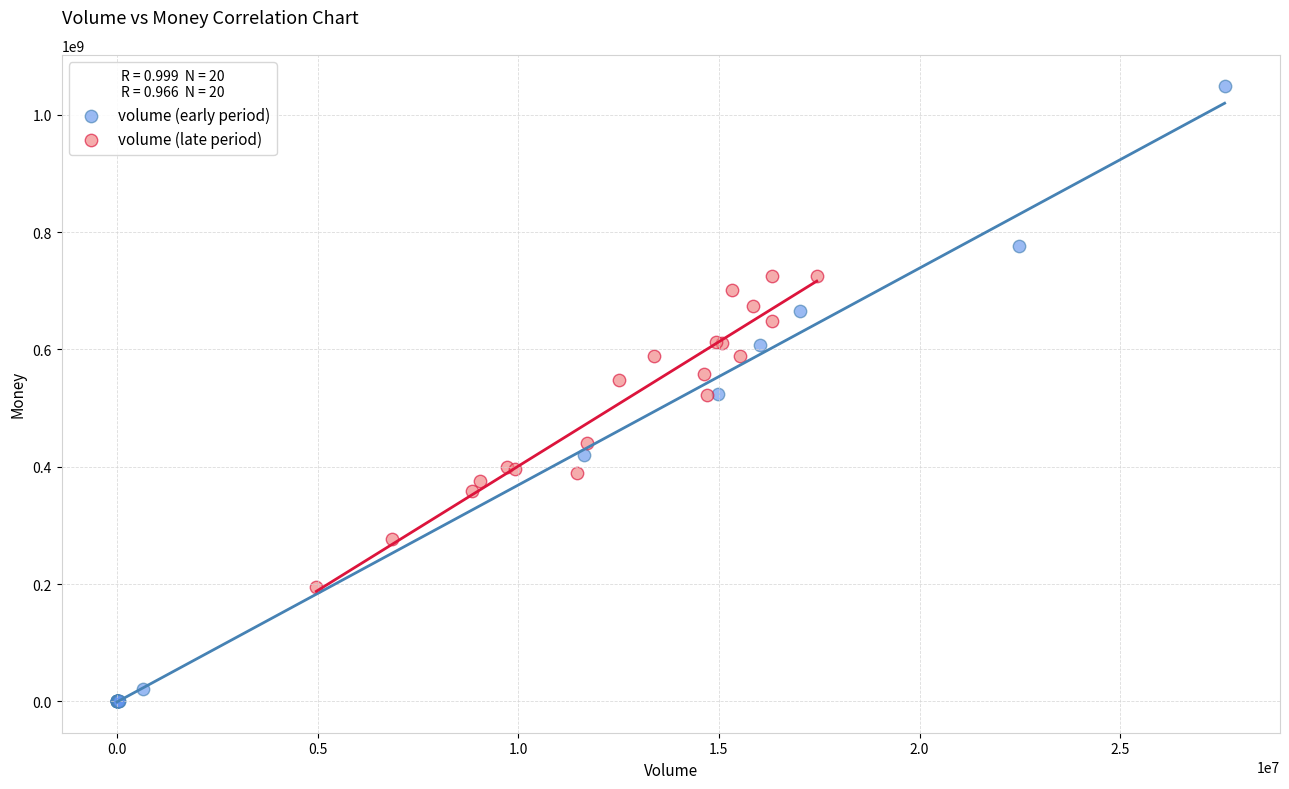

What are all the series names shown in the legend?

volume (early period), volume (late period)